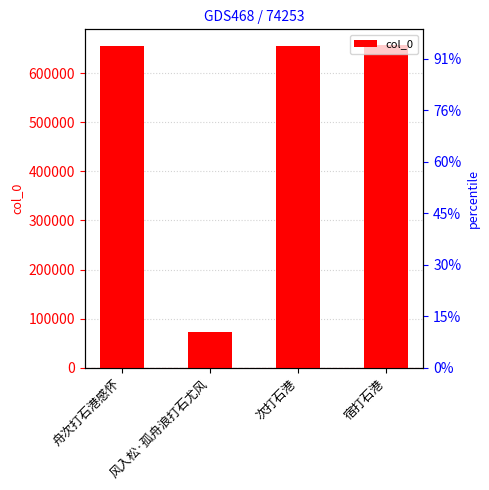

Which has a higher value, 风入松·孤舟浪打石尤风 or 舟次打石港感怀?

舟次打石港感怀